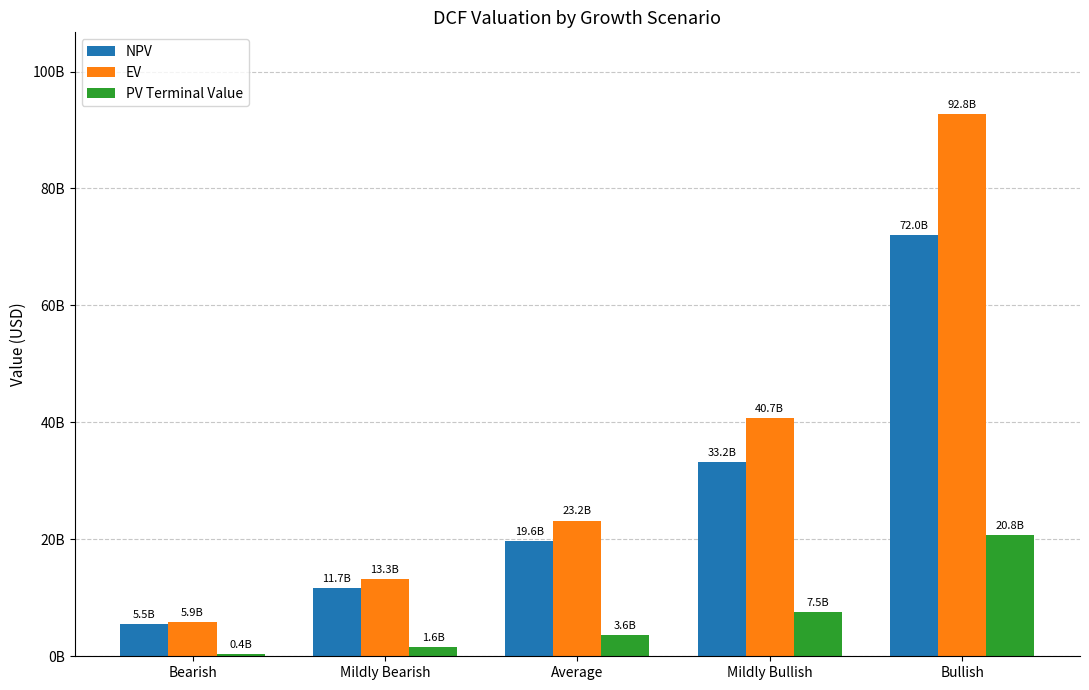

What are all the series names shown in the legend?

NPV, EV, PV Terminal Value